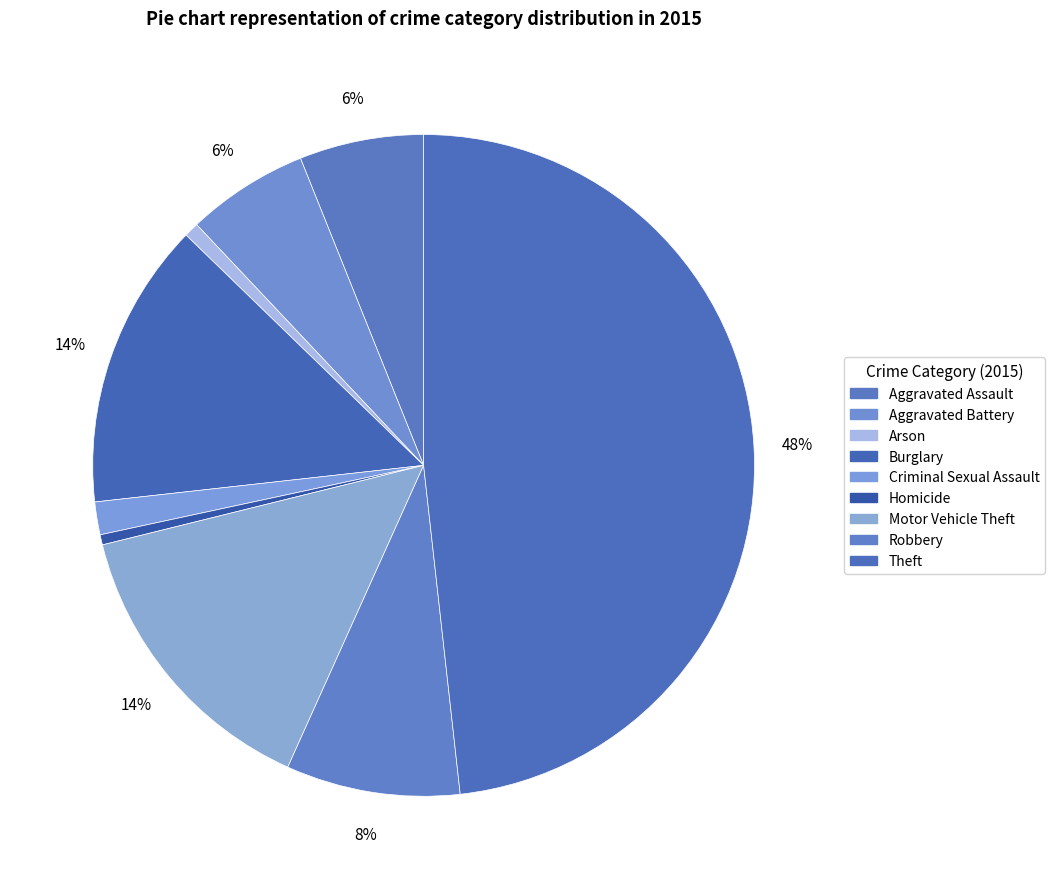

How many slices are in this pie chart?

9